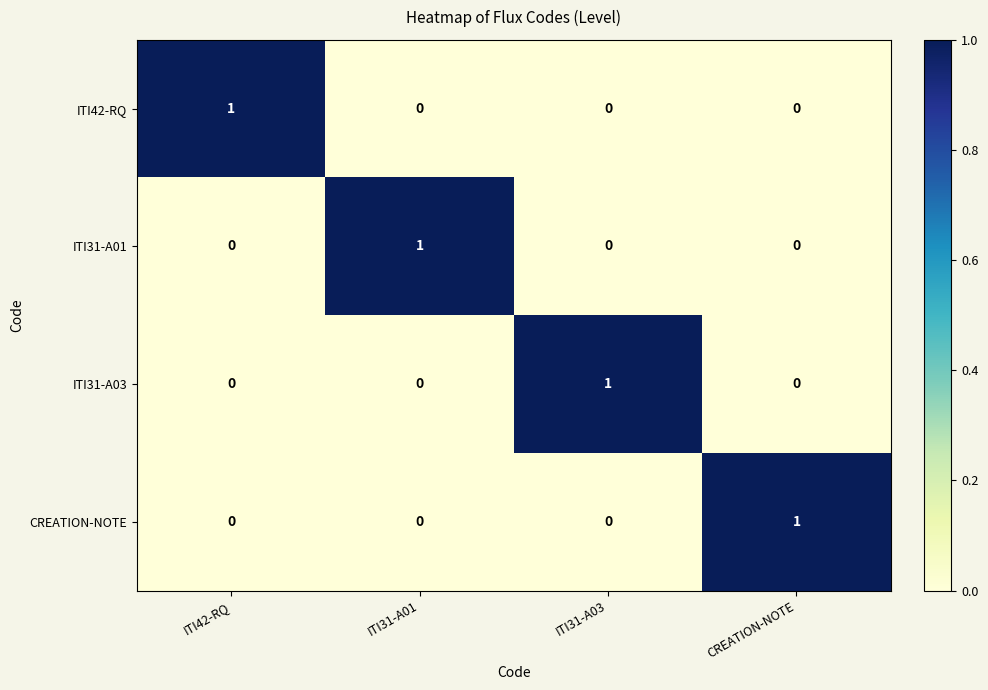

The ITI31-A03 series shows 0 at ITI42-RQ. True or false?

True